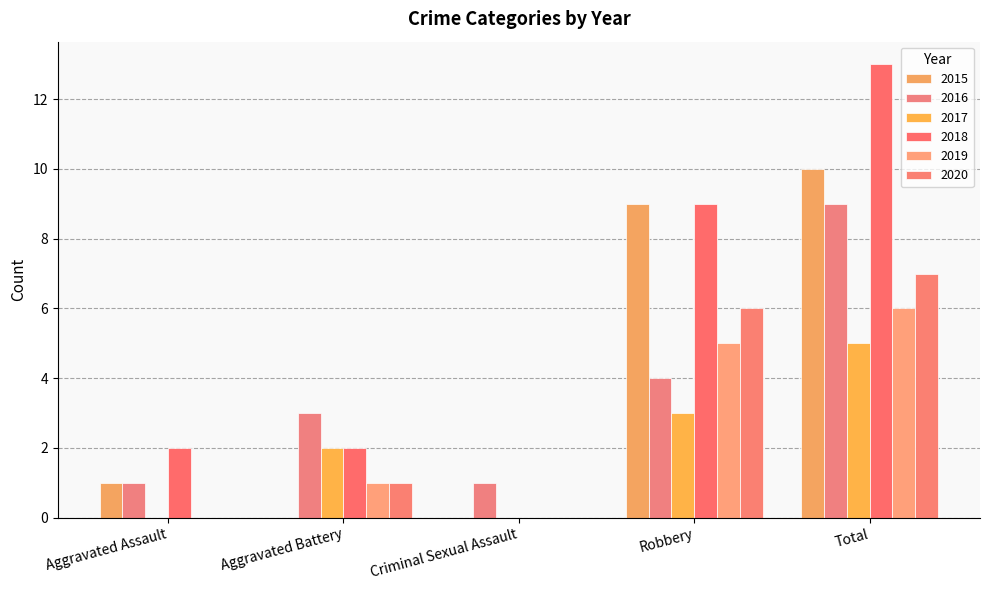

At which label is 2017 closest to 2?

Aggravated Battery